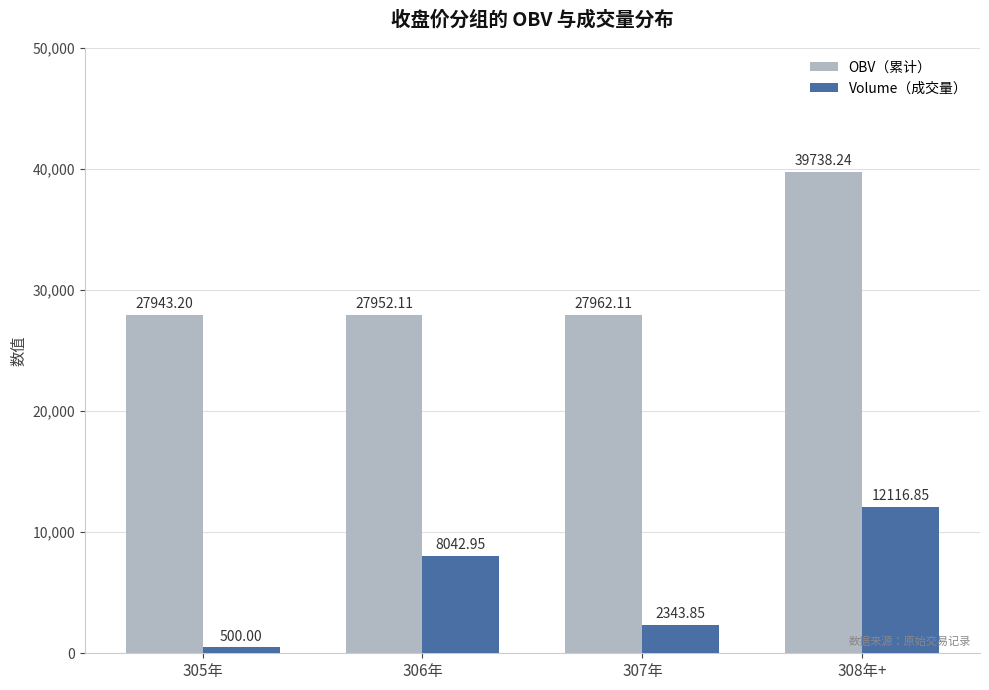

Which series changed the most between 307年 and 308年+?

OBV（累计）